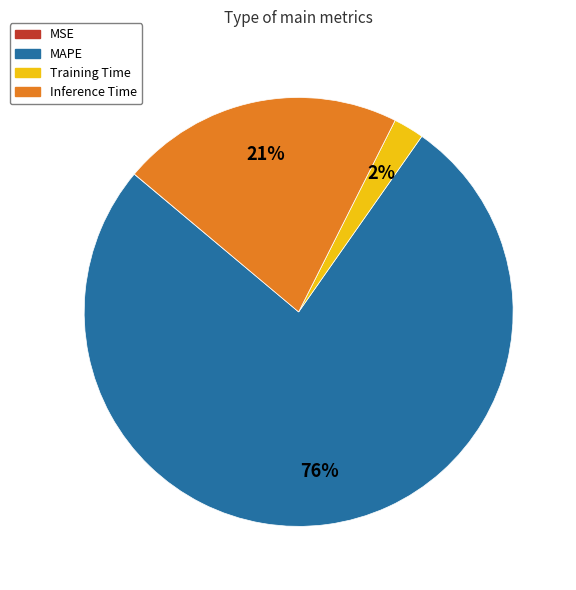

What percentage is the Inference Time slice, to the nearest percent?

21%